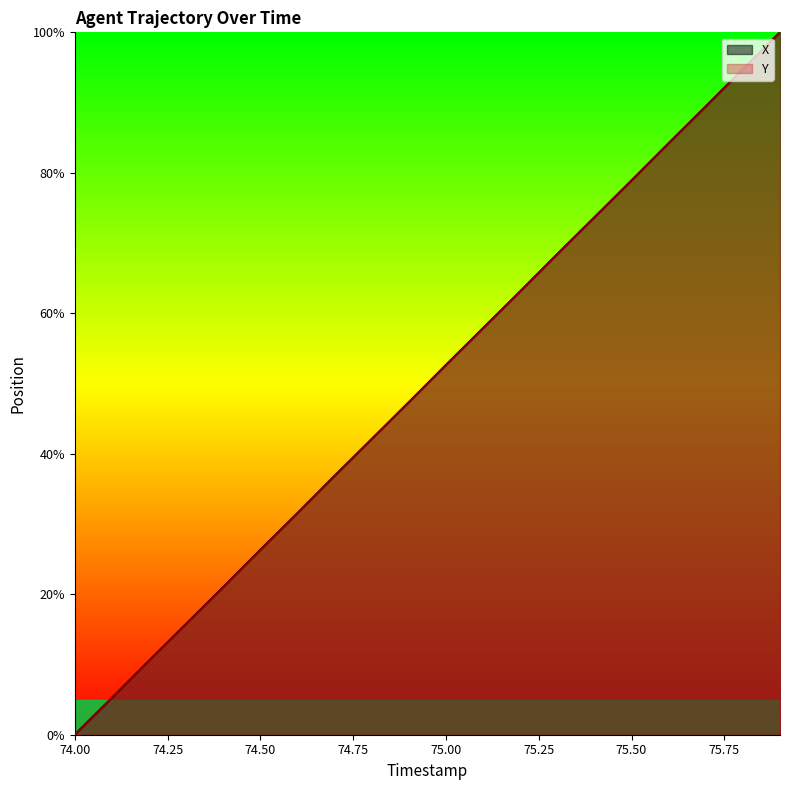

Does the chart display data point markers on the line(s)?

No